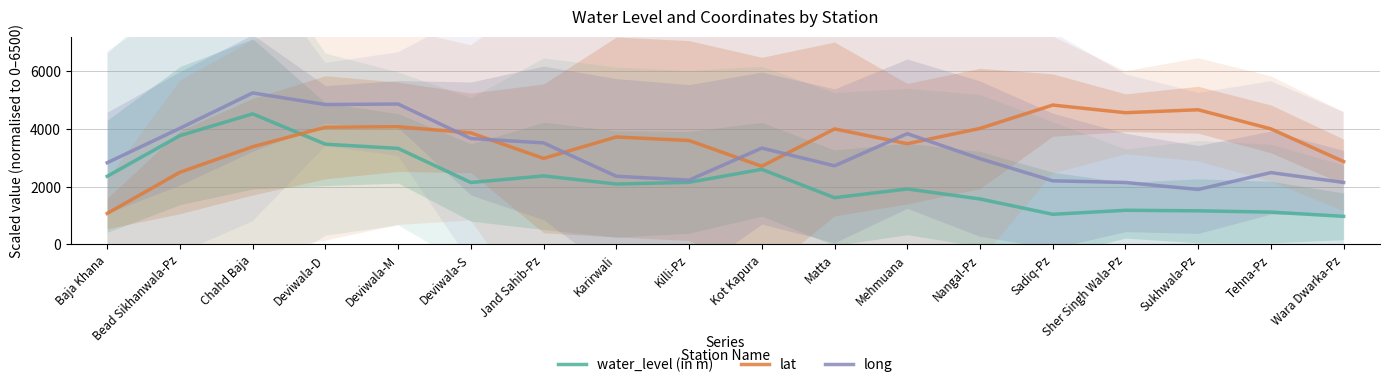

Which series changed the most between Jand Sahib-Pz and Matta?

lat